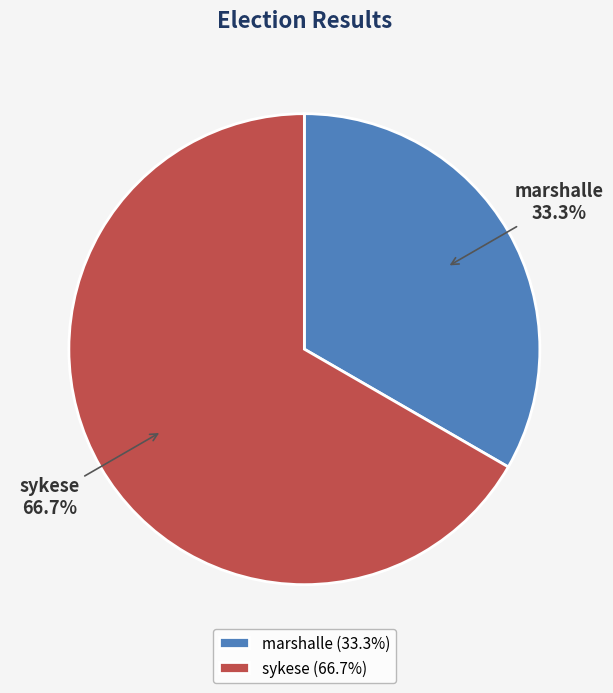

Do sykese and marshalle together represent more than half of the pie?

Yes